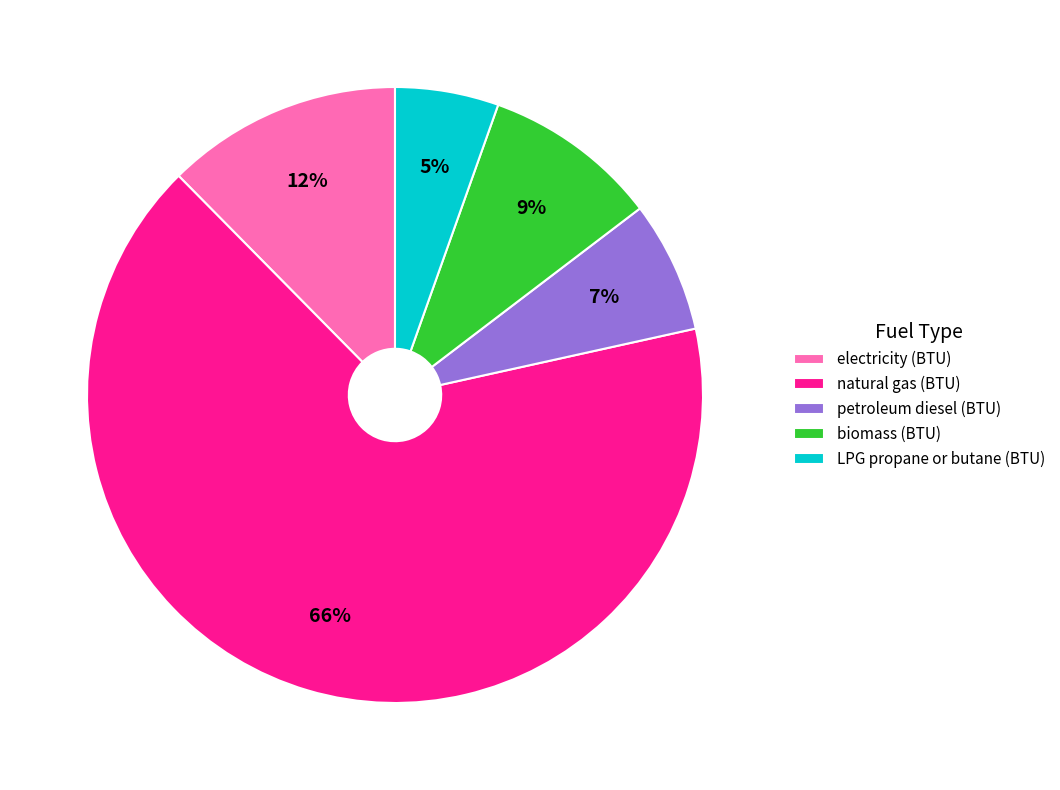

Is biomass (BTU) the majority of the pie?

No